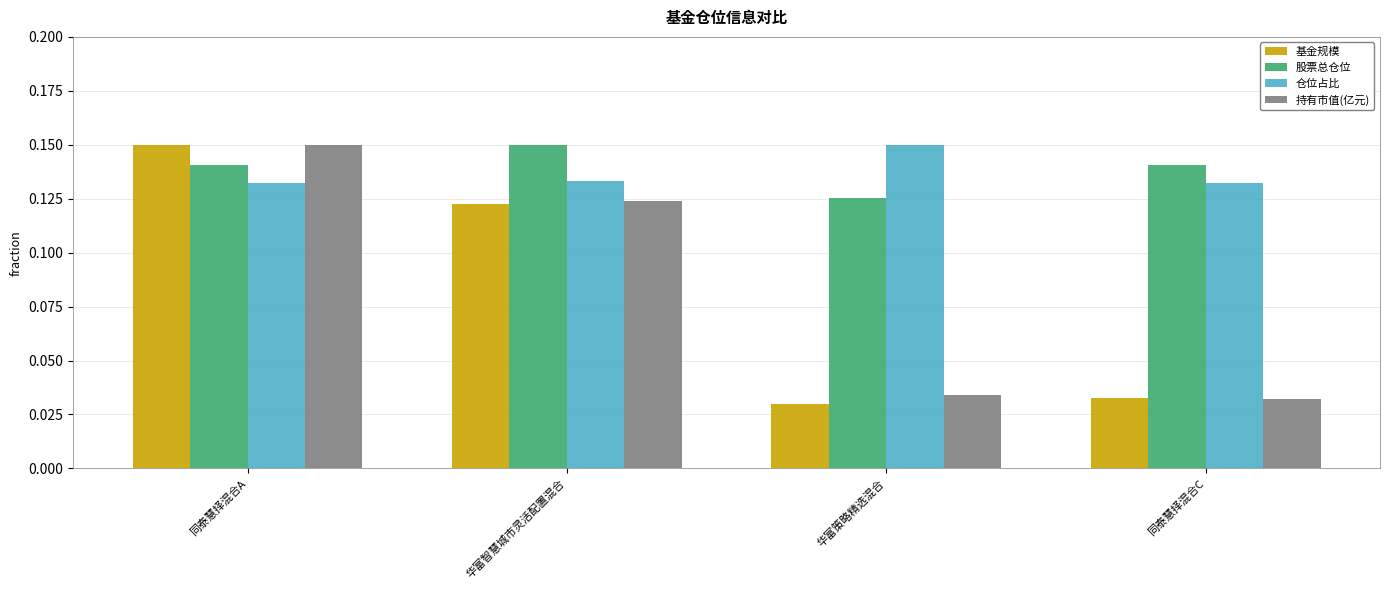

Between 同泰慧择混合A and 同泰慧择混合C, which series saw the biggest shift?

持有市值(亿元)